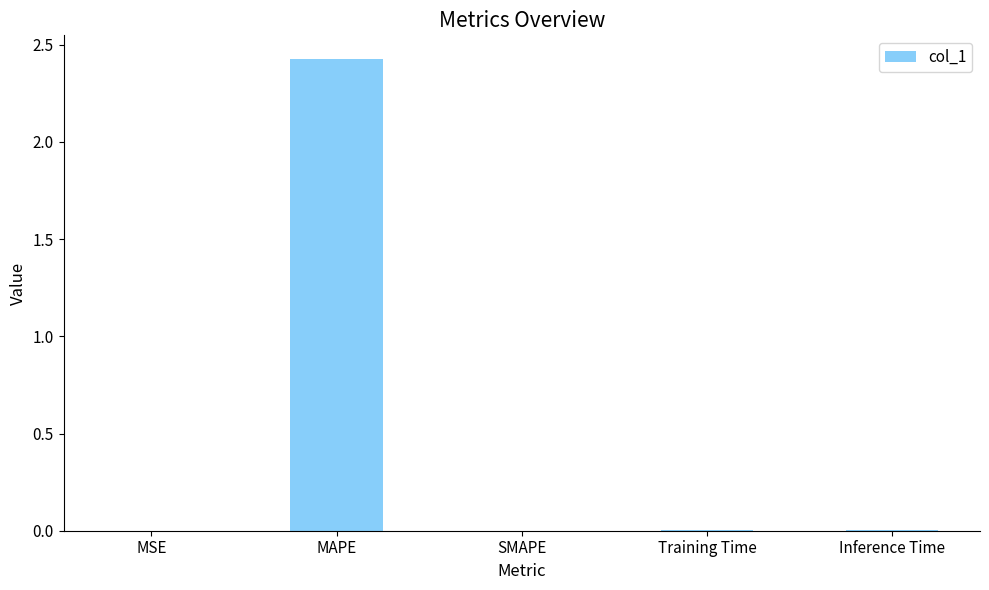

Which category has the highest value across all series?

MAPE